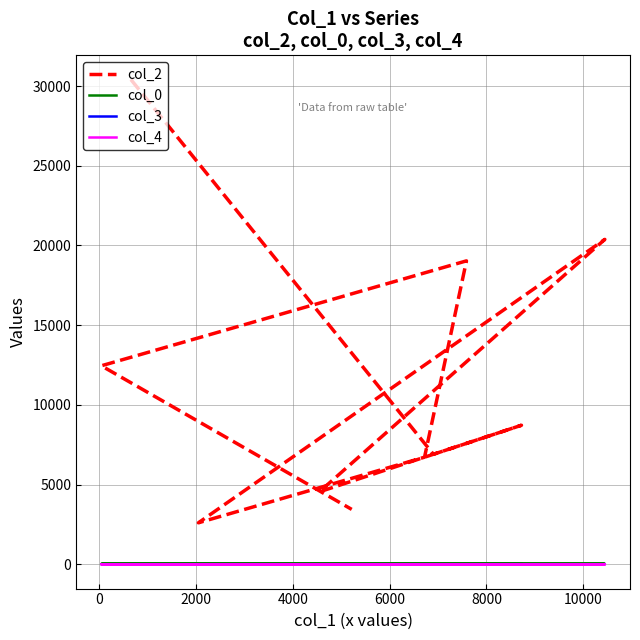

What is the difference between the maximum and minimum values in the col_3 series?

7.0